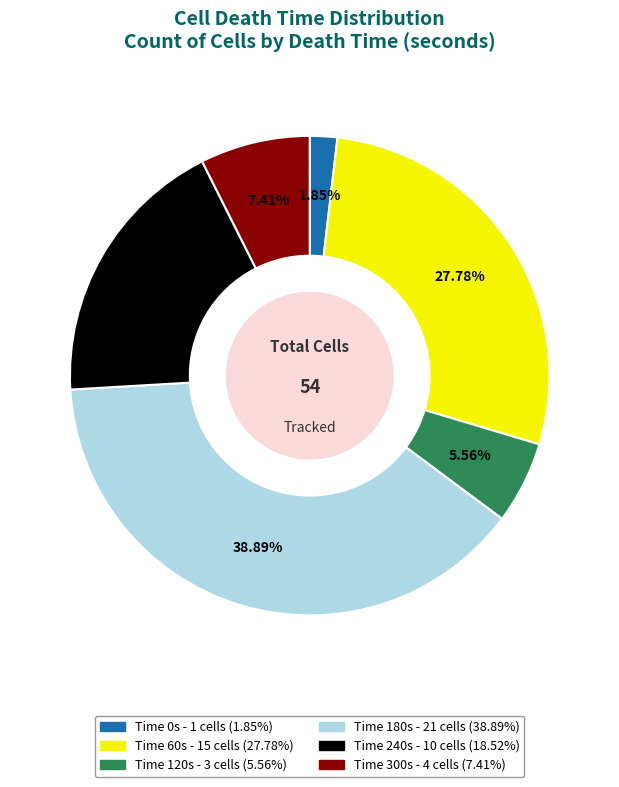

How many slices are in this pie chart?

6